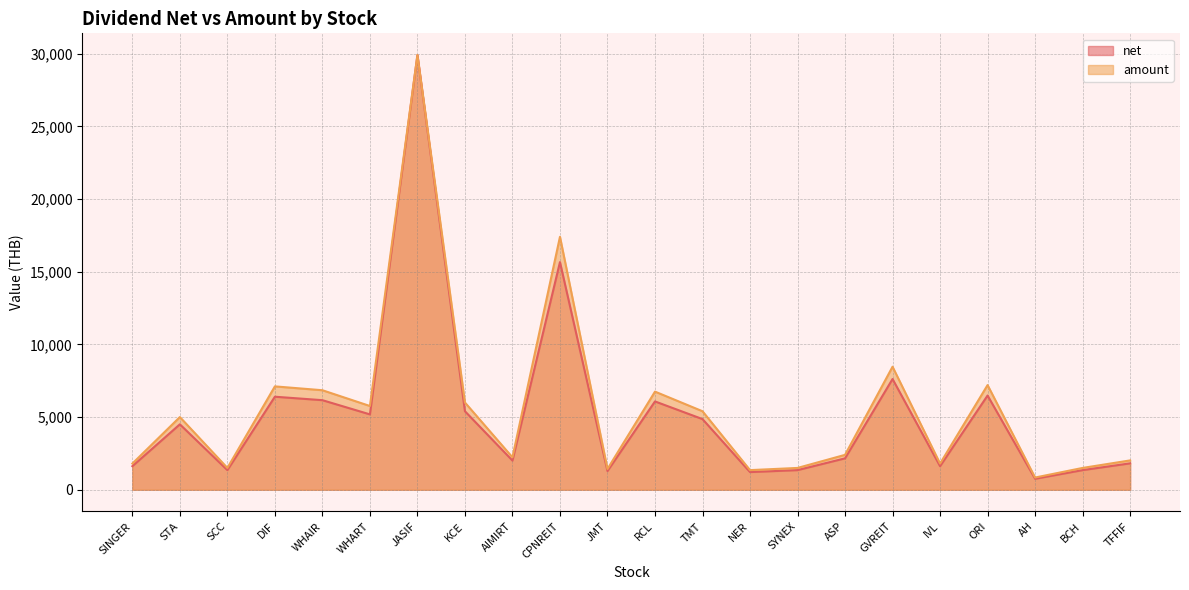

What is the lowest value of the amount series?

840.0